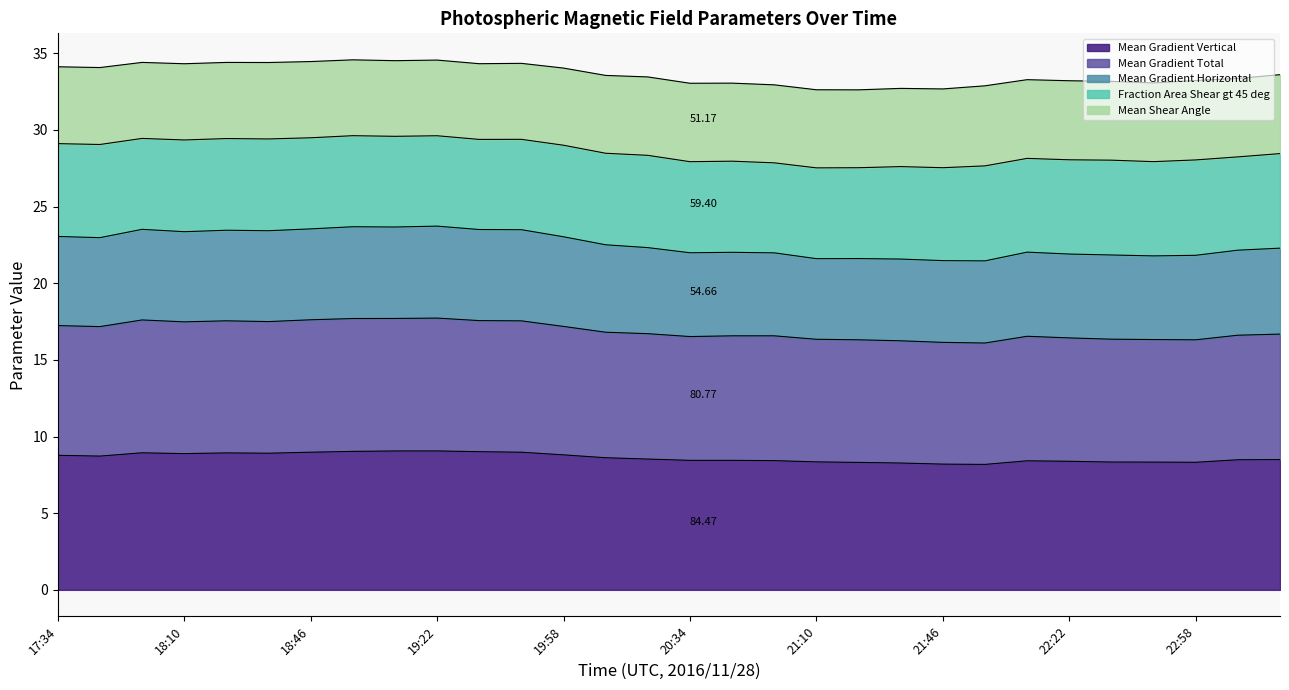

What is the label of the 20th point from the left?

21:22